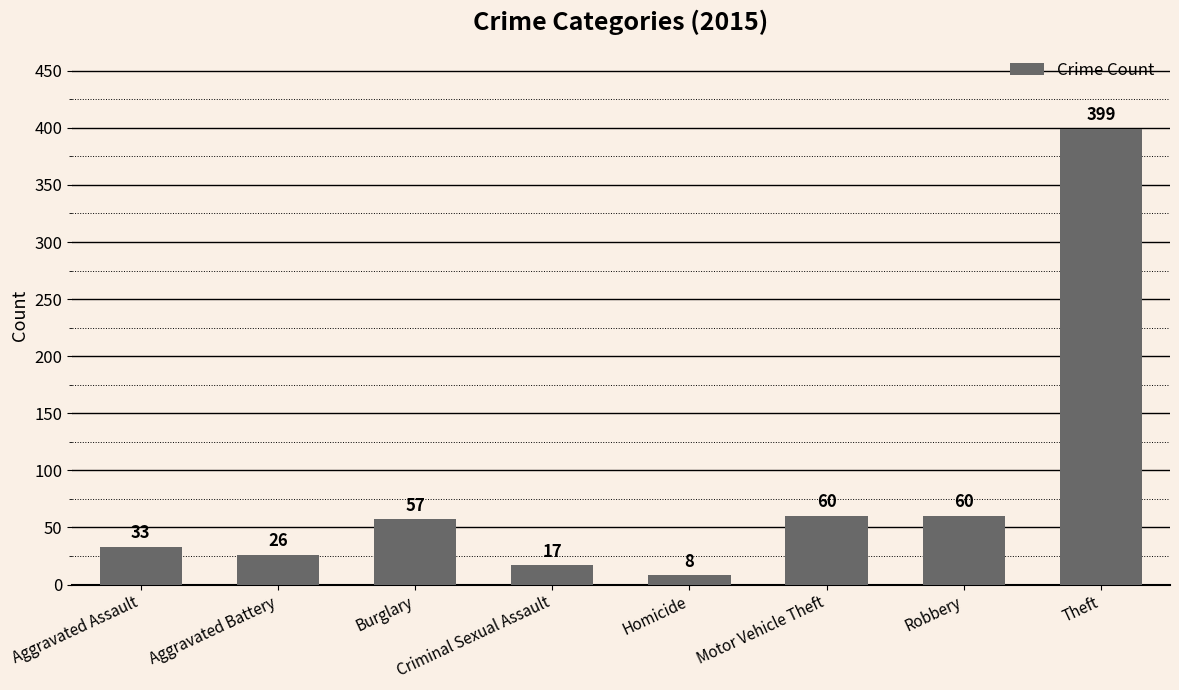

Reading right to left, list all the values displayed in this chart.

Theft=399	Robbery=60	Motor Vehicle Theft=60	Homicide=8	Criminal Sexual Assault=17	Burglary=57	Aggravated Battery=26	Aggravated Assault=33